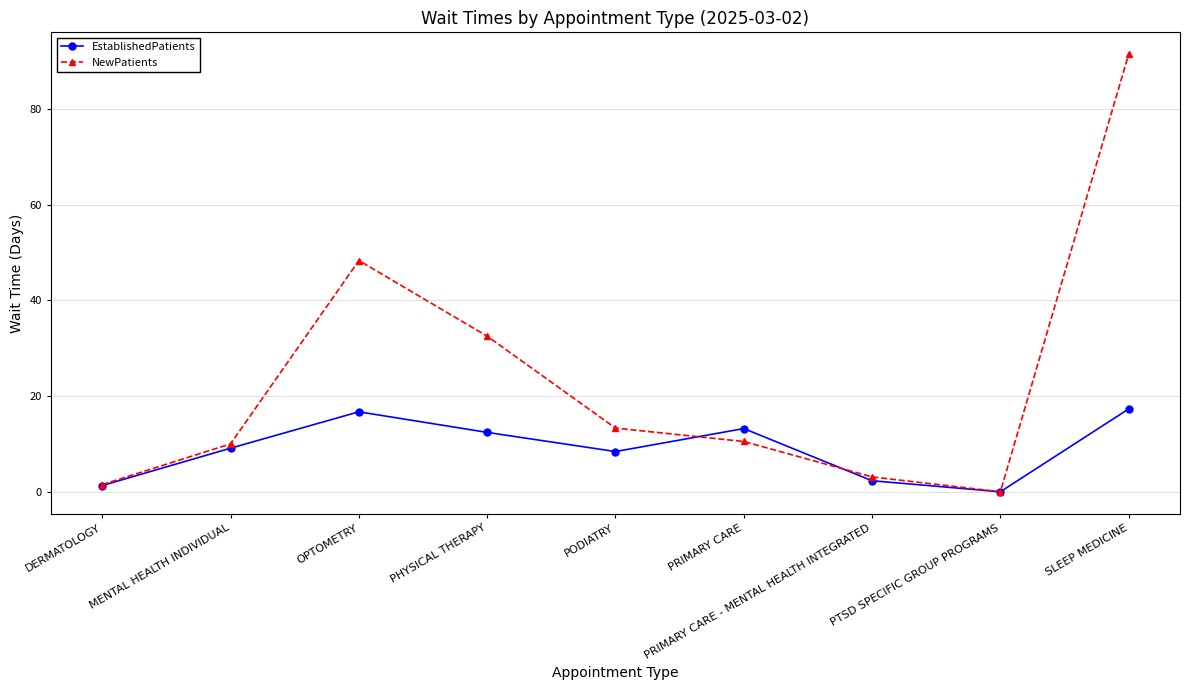

Read the EstablishedPatients value at PHYSICAL THERAPY.

12.4